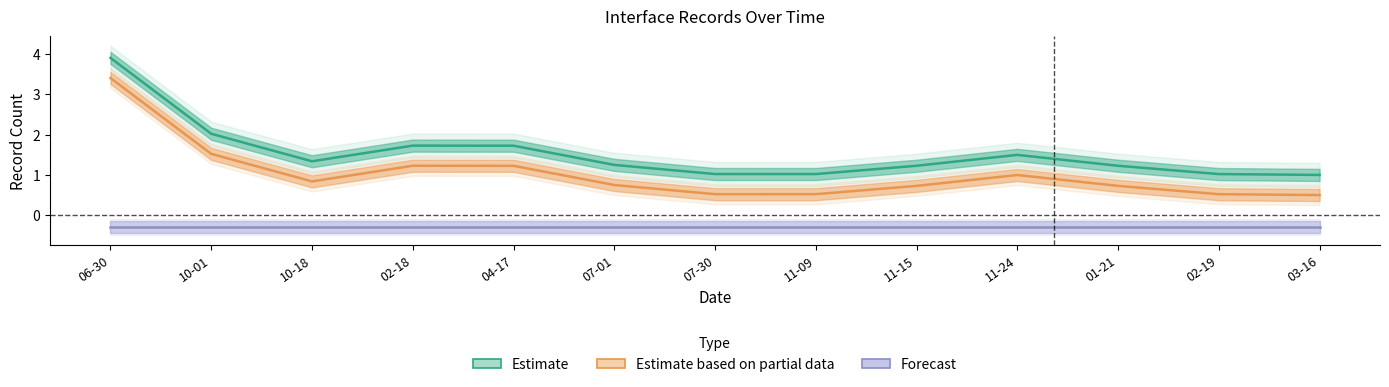

True or false: Forecast and Estimate based on partial data intersect in this chart.

False